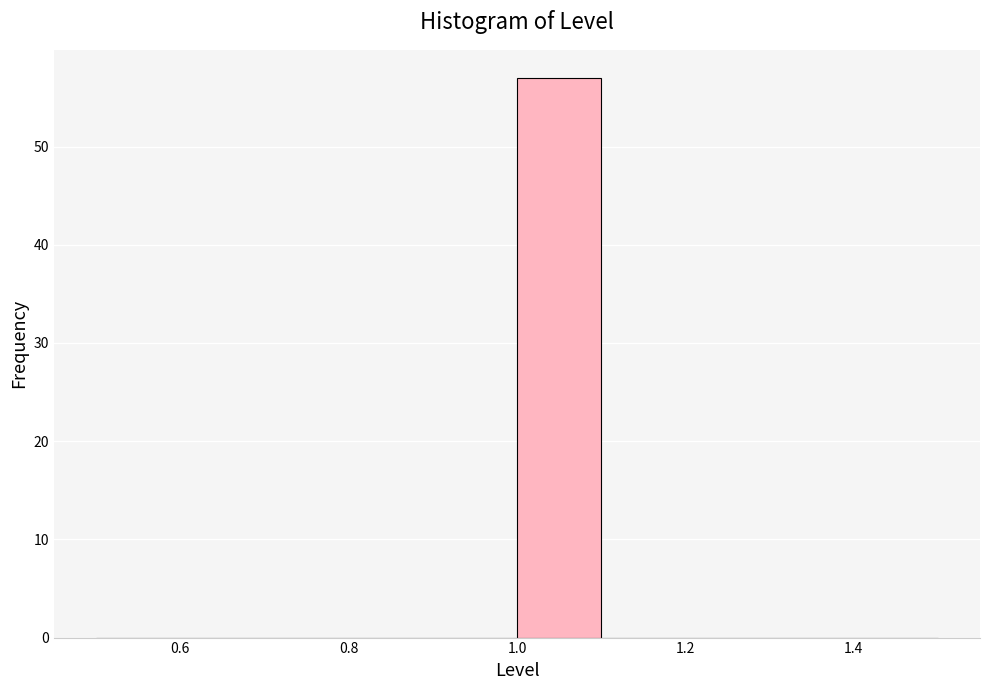

Reading left to right, list every bar in this chart as the range it spans on the x-axis followed by its height. The values are not printed on the chart, so give them approximately, as read against the axis.

0.5 to 0.6: 0
0.6 to 0.7: 0
0.7 to 0.8: 0
0.8 to 0.9: 0
0.9 to 1.0: 0
1.0 to 1.1: 57
1.1 to 1.2: 0
1.2 to 1.3: 0
1.3 to 1.4: 0
1.4 to 1.5: 0